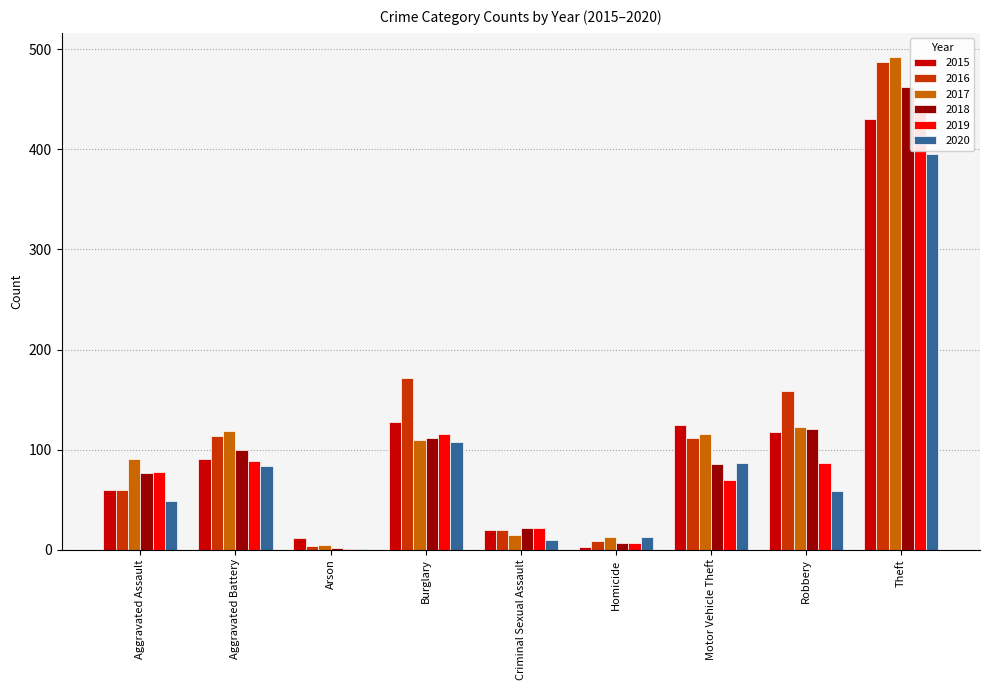

Reading left to right, what are all the values shown in this chart?

2015: Aggravated Assault=60	Aggravated Battery=91	Arson=12	Burglary=128	Criminal Sexual Assault=20	Homicide=3	Motor Vehicle Theft=125	Robbery=118	Theft=430
2016: Aggravated Assault=60	Aggravated Battery=114	Arson=4	Burglary=172	Criminal Sexual Assault=20	Homicide=9	Motor Vehicle Theft=112	Robbery=159	Theft=487
2017: Aggravated Assault=91	Aggravated Battery=119	Arson=5	Burglary=110	Criminal Sexual Assault=15	Homicide=13	Motor Vehicle Theft=116	Robbery=123	Theft=492
2018: Aggravated Assault=77	Aggravated Battery=100	Arson=2	Burglary=112	Criminal Sexual Assault=22	Homicide=7	Motor Vehicle Theft=86	Robbery=121	Theft=462
2019: Aggravated Assault=78	Aggravated Battery=89	Arson=1	Burglary=116	Criminal Sexual Assault=22	Homicide=7	Motor Vehicle Theft=70	Robbery=87	Theft=443
2020: Aggravated Assault=49	Aggravated Battery=84	Arson=1	Burglary=108	Criminal Sexual Assault=10	Homicide=13	Motor Vehicle Theft=87	Robbery=59	Theft=395